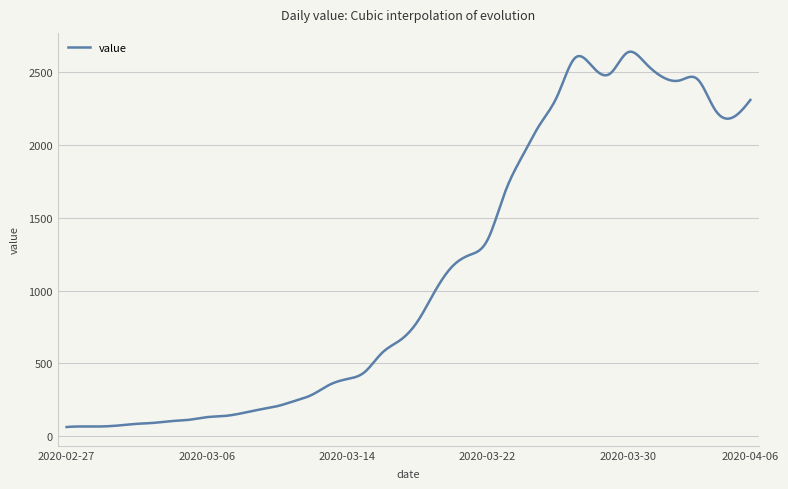

What is the difference between the maximum and minimum values?

2582.1